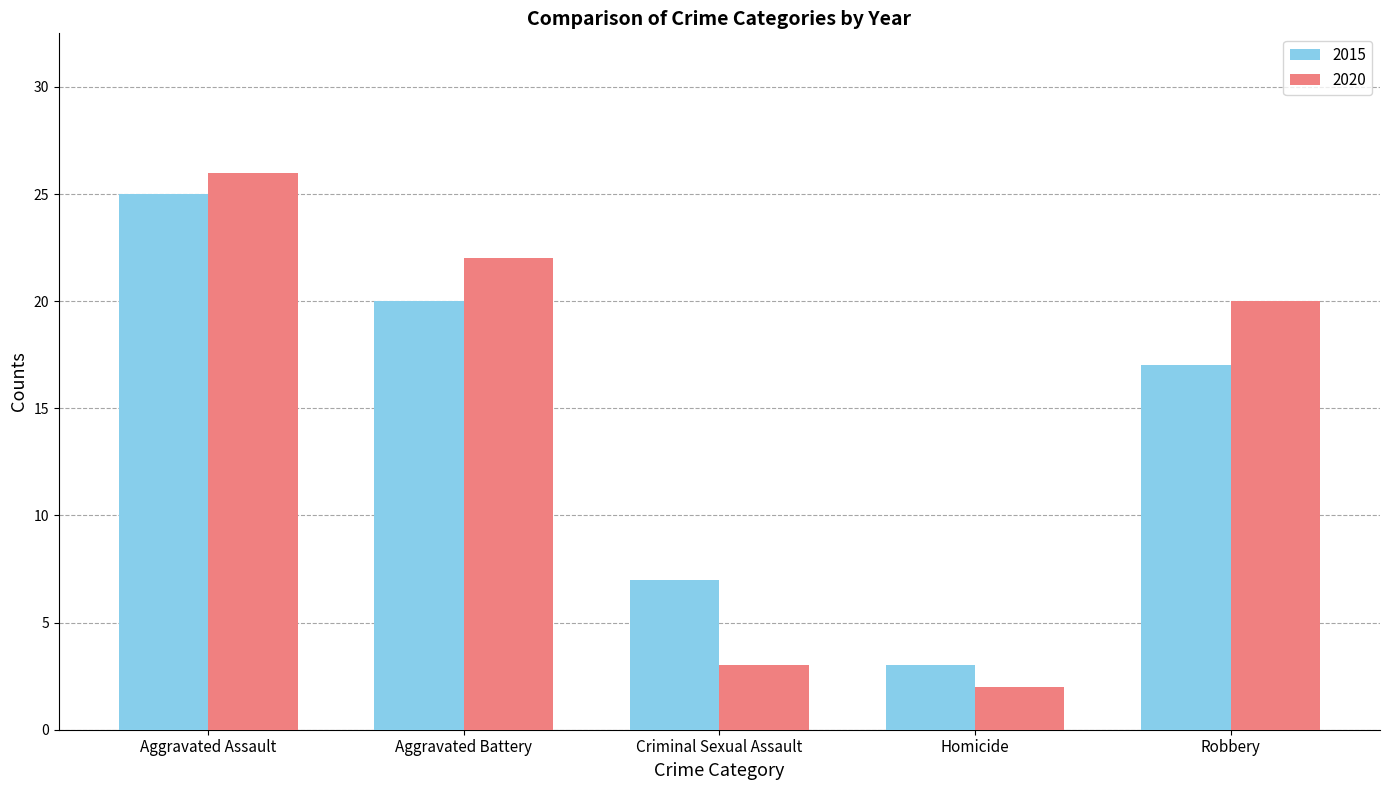

Rank the series at Aggravated Battery from lowest to highest value.

2015, 2020